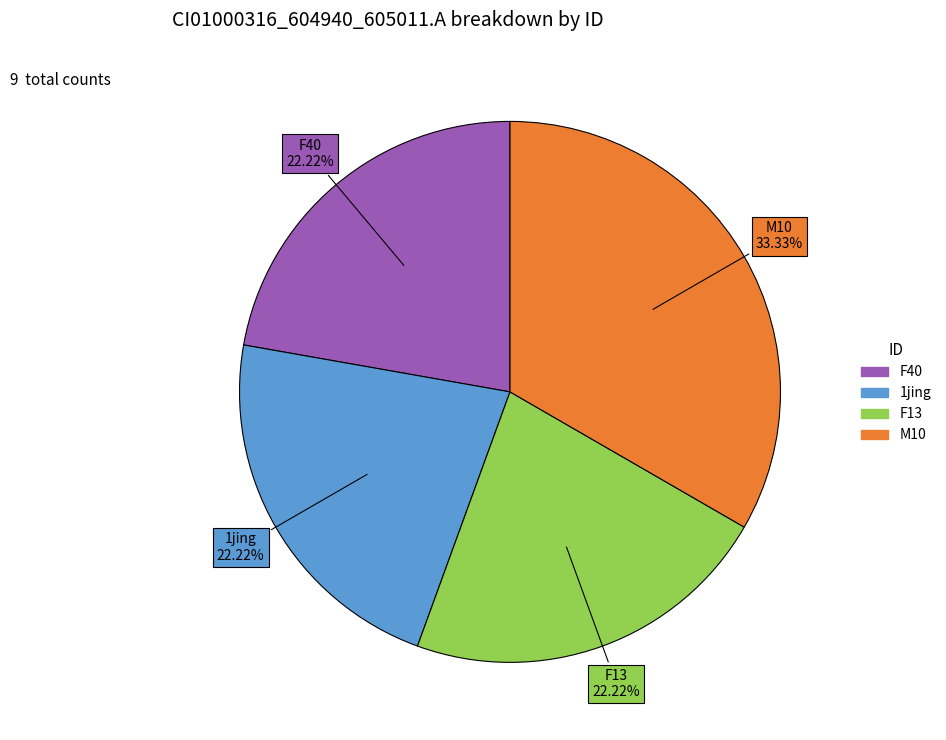

Is there any slice that represents more than half of the pie?

No